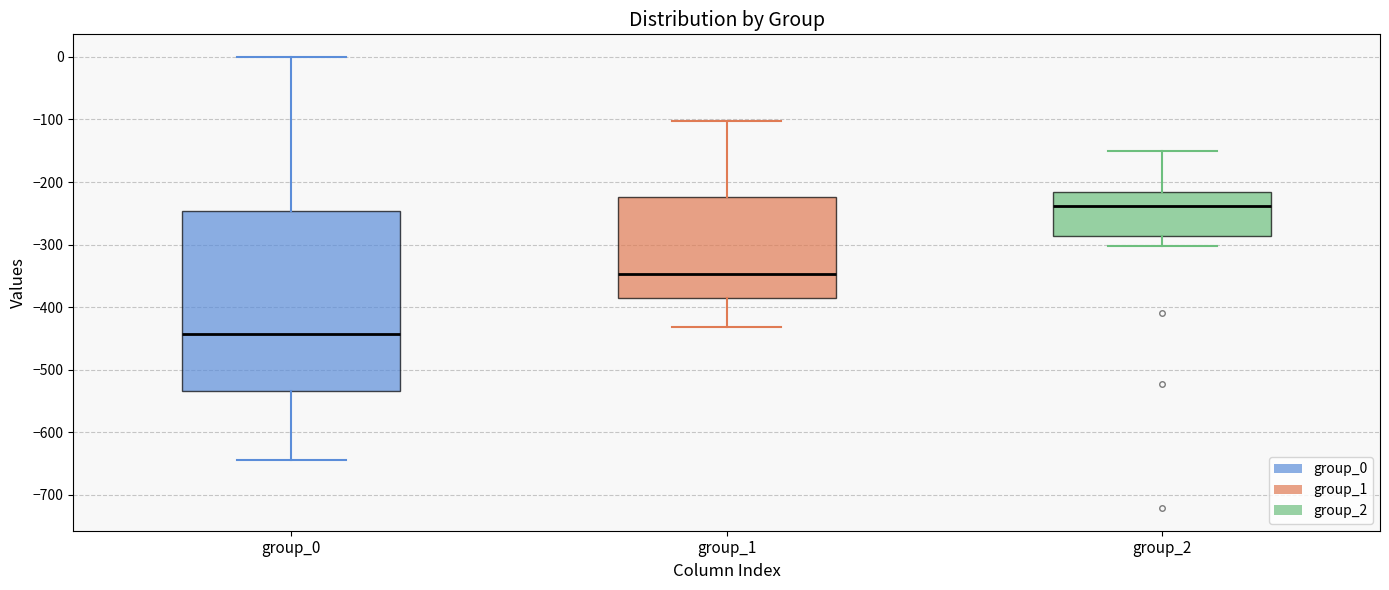

Where does the lower whisker of the box for group_0 end on the y-axis? The values are not printed on the chart, so give them approximately, as read against the axis.

-640